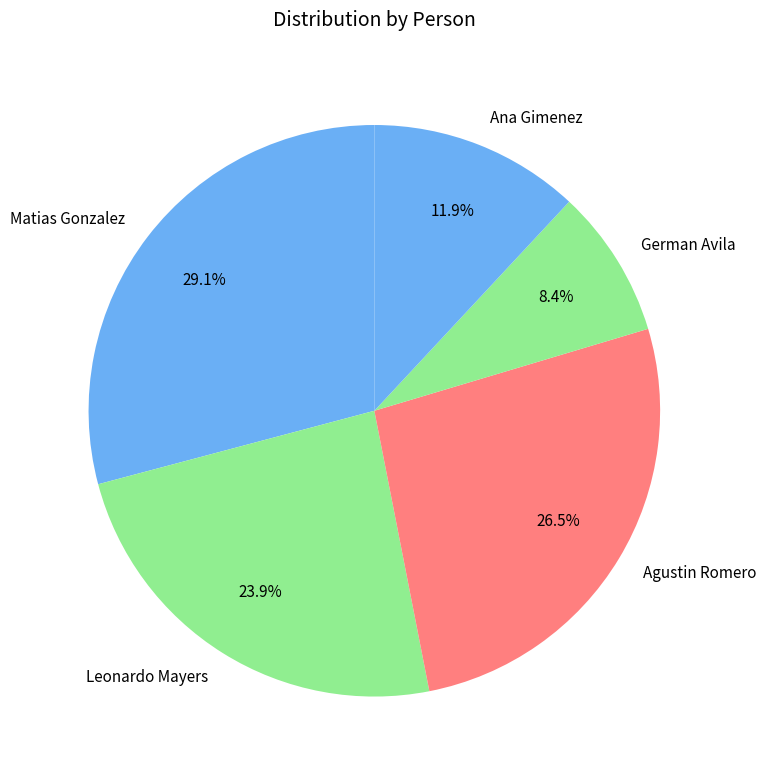

Count the number of slices in the pie.

5